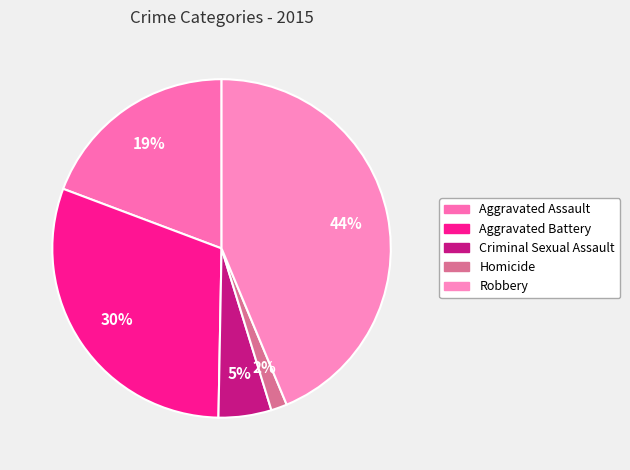

What percentage is the Aggravated Assault slice, to the nearest percent?

19%